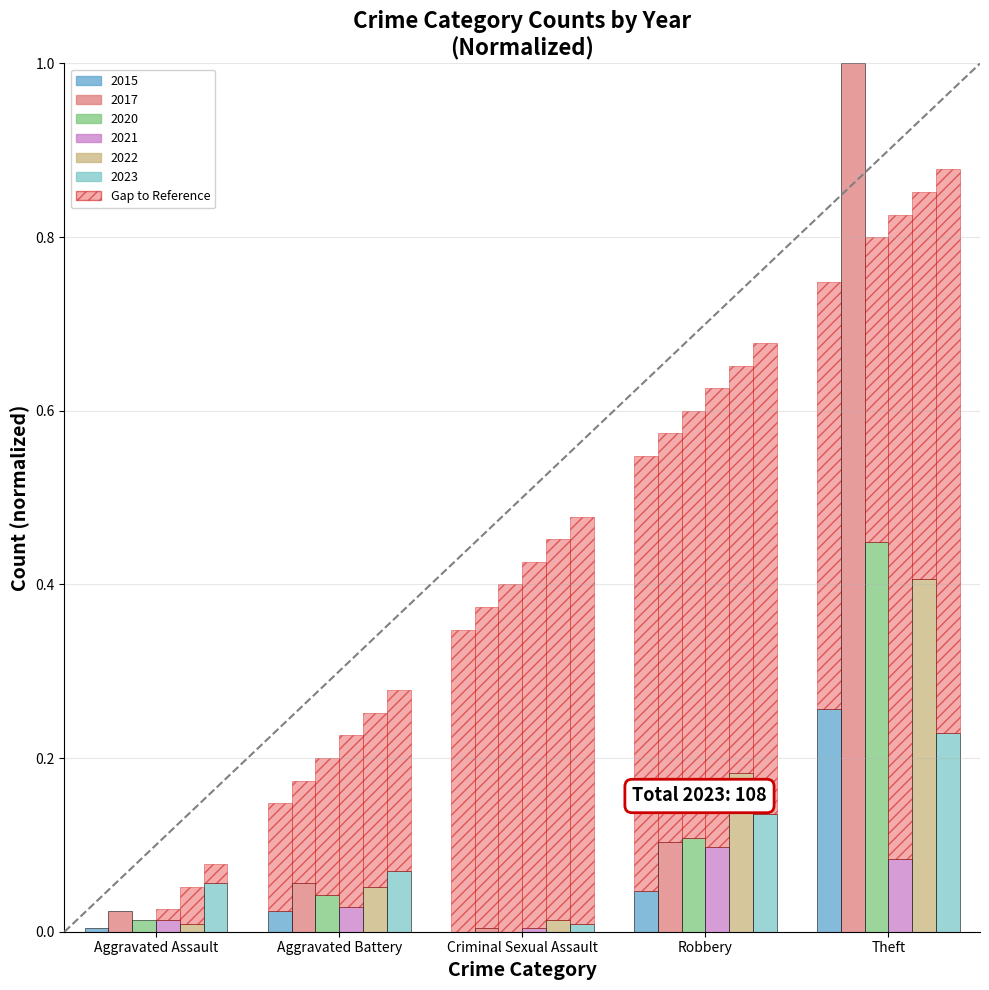

List the series in order of their peak value, highest first.

2017, 2020, 2022, 2015, 2023, 2021